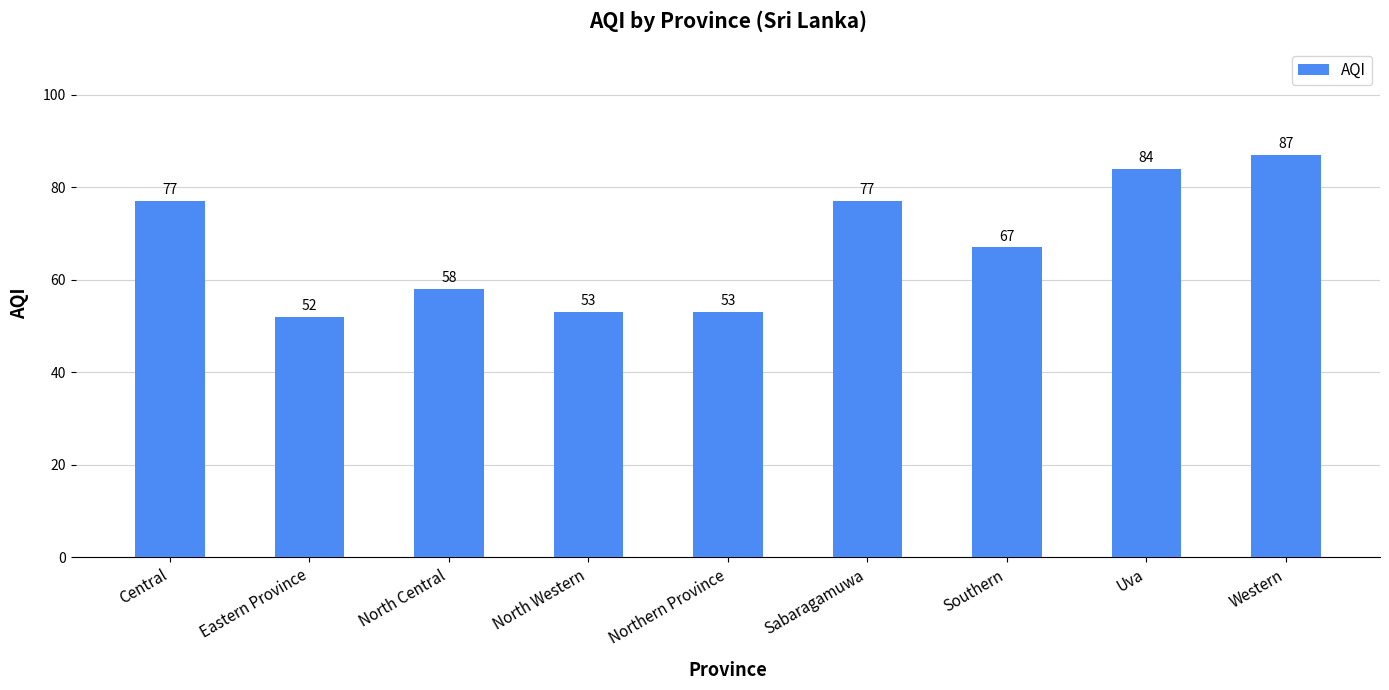

Which label corresponds to the smallest value in the chart?

Eastern Province